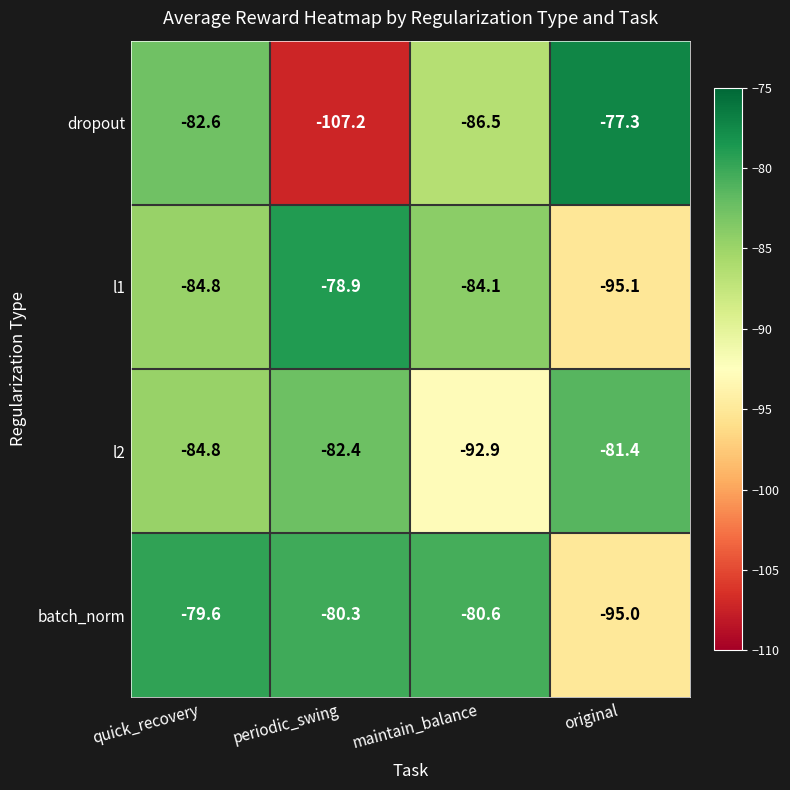

Between maintain_balance and original, which series saw the biggest shift?

batch_norm